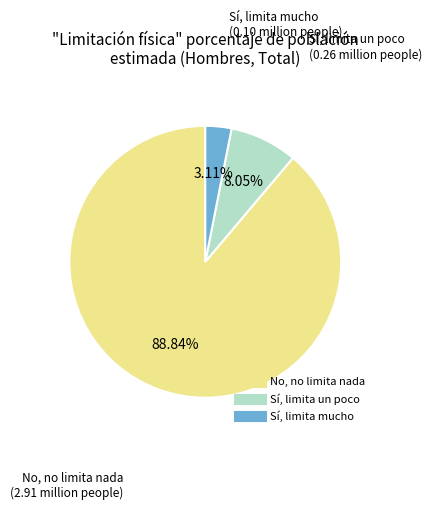

To the nearest percent, what is the average slice percentage?

33%